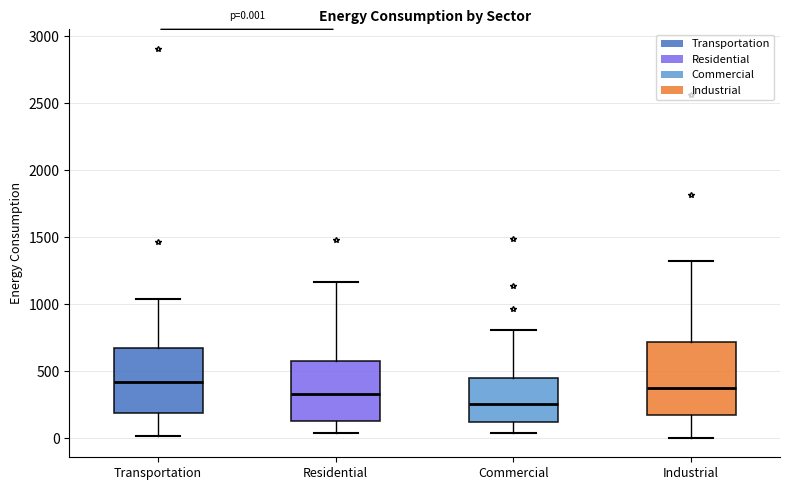

Which box's median line is the lowest?

Commercial